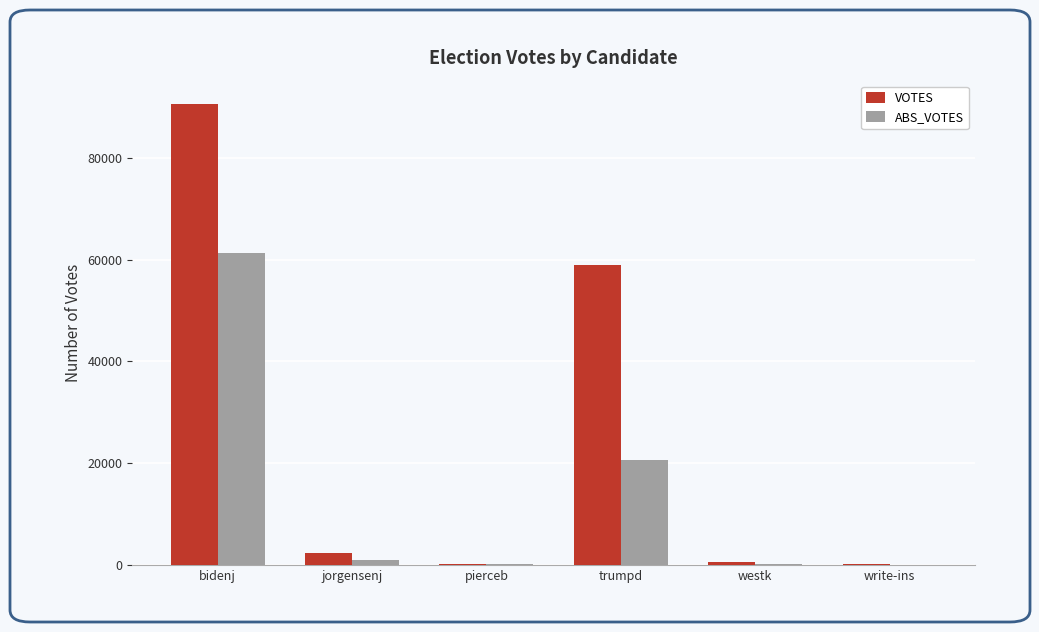

At which category does the chart reach its peak across all series?

bidenj